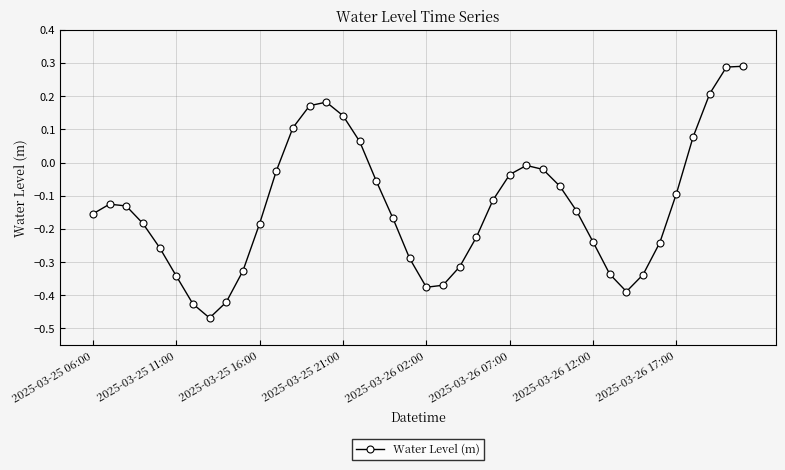

What is the sum of all values?

-5.3